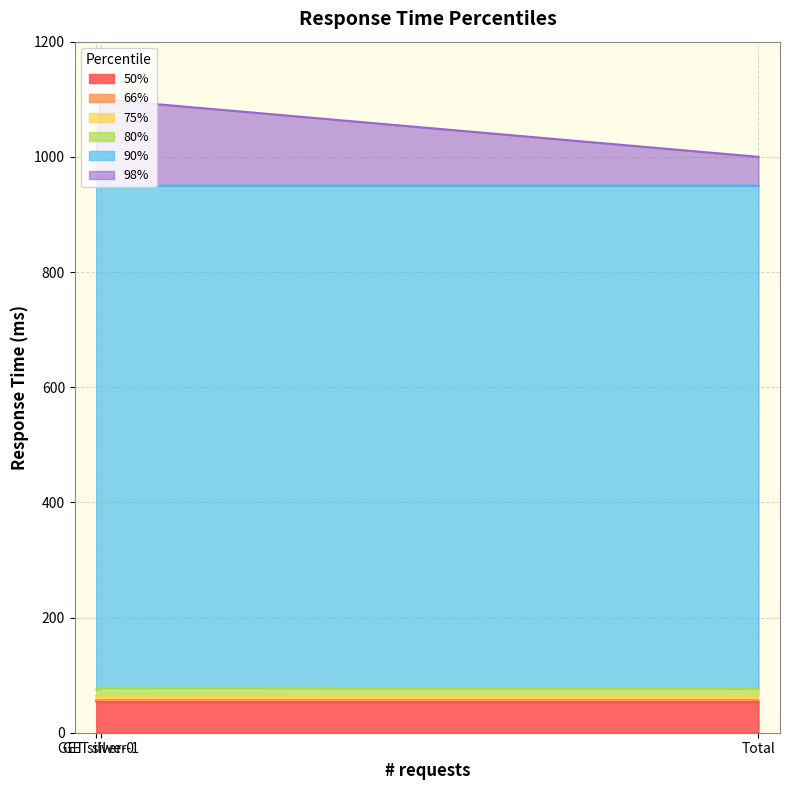

Does the chart display data point markers on the line(s)?

No